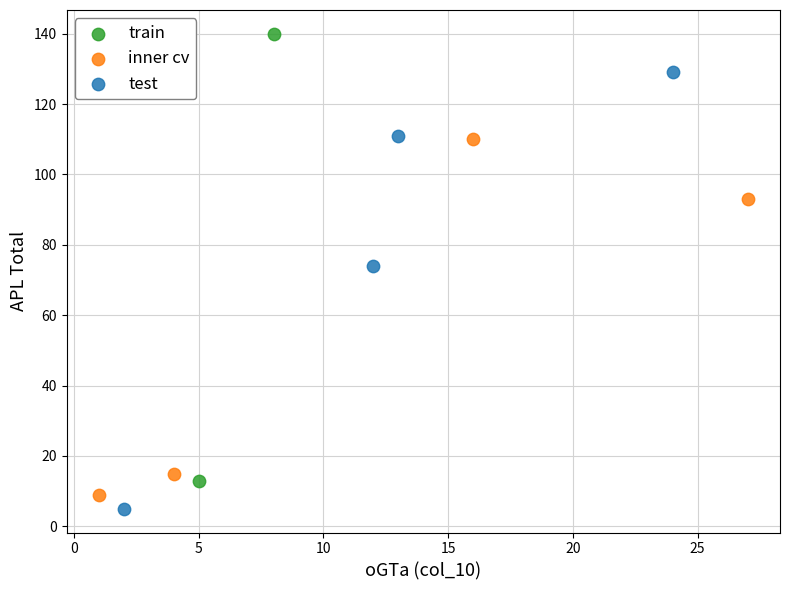

Which series reaches the minimum Y coordinate?

test